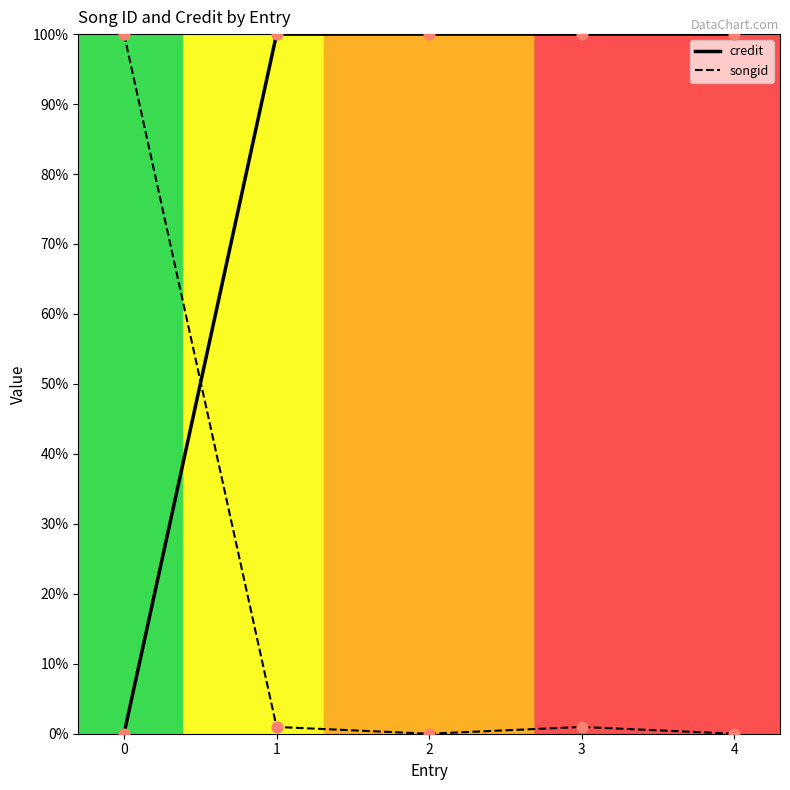

At how many categories does at least one series exceed 12?

5